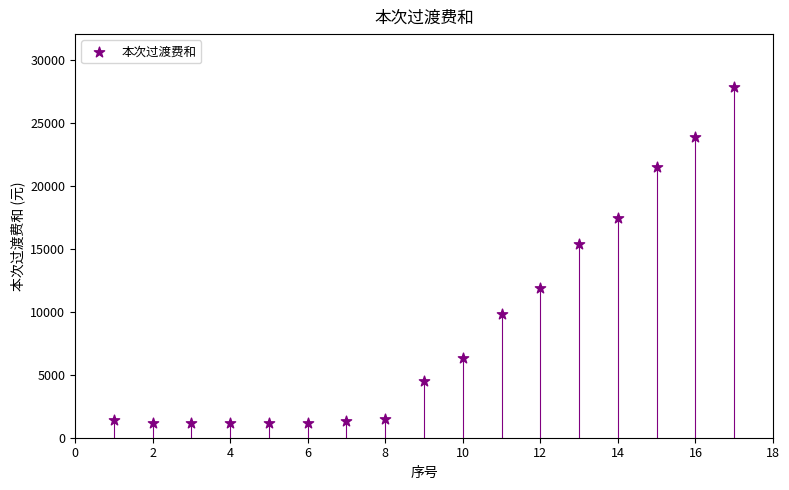

What is the range of X values (max minus min)?

16